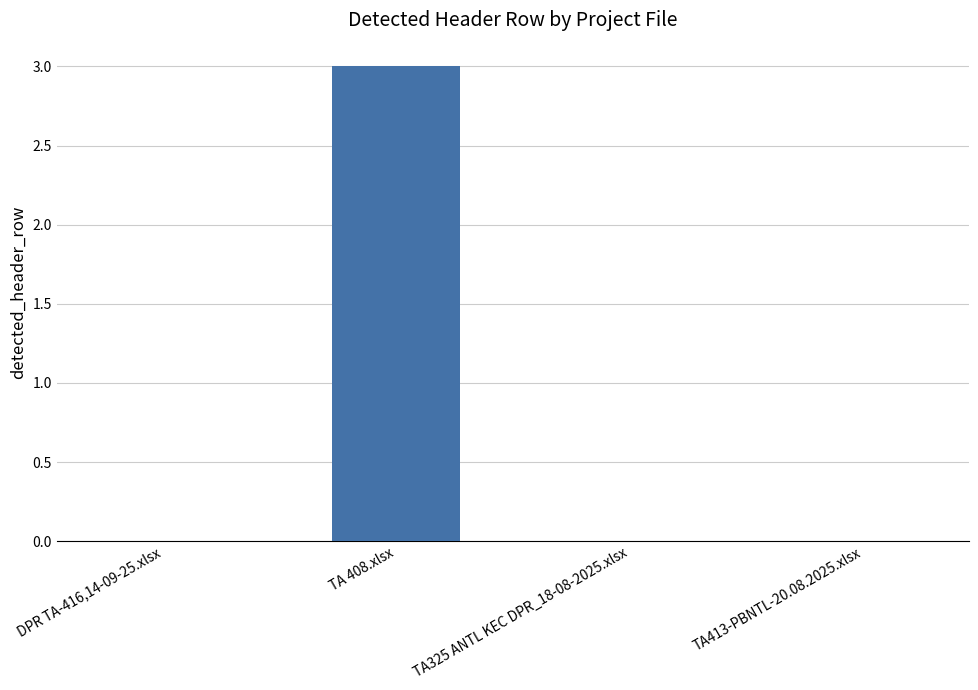

Which category has the highest value across all series?

TA 408.xlsx